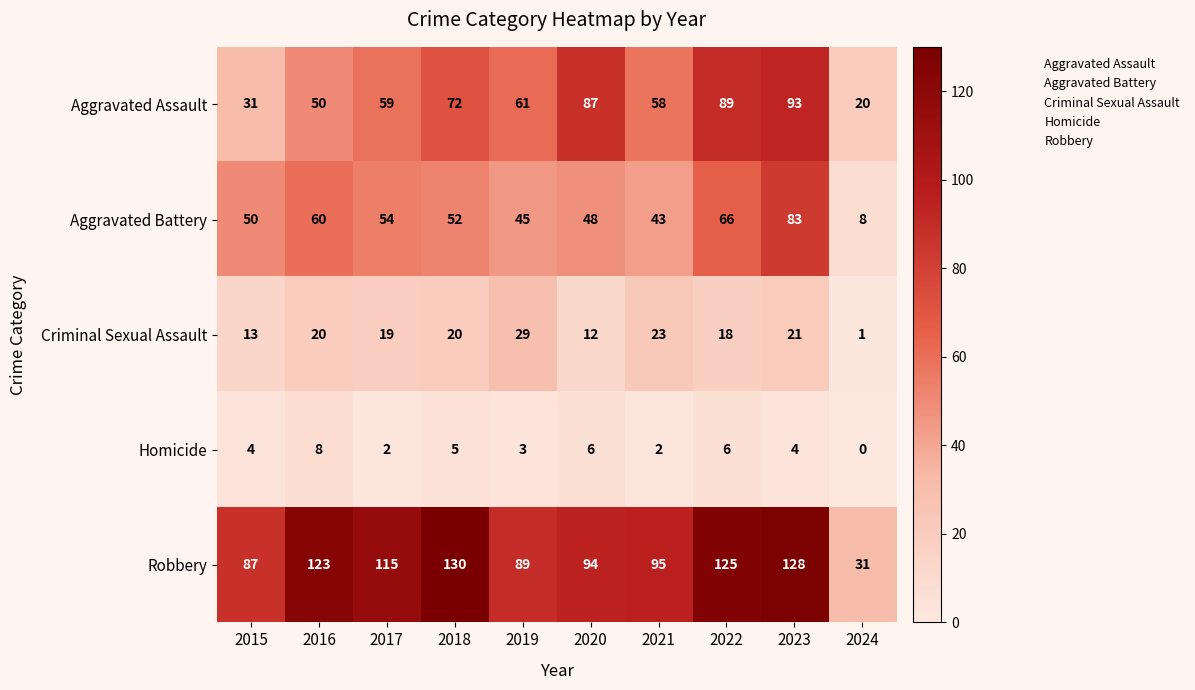

How many values in Homicide are above zero?

9